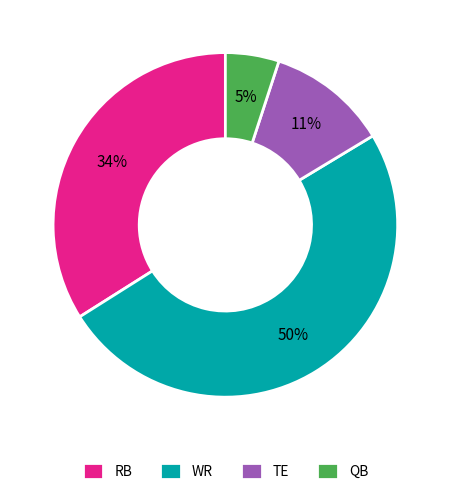

To the nearest percent, what portion does TE represent?

11%